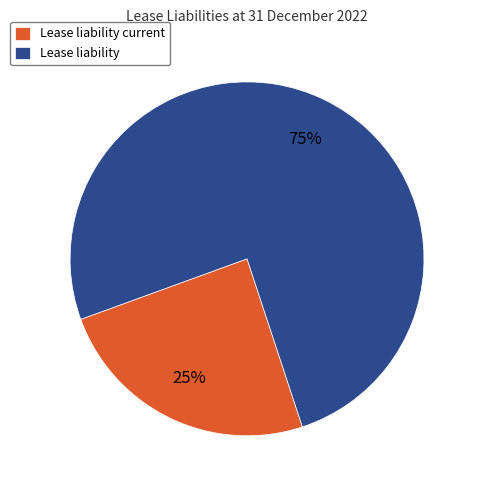

Count the number of slices in the pie.

2